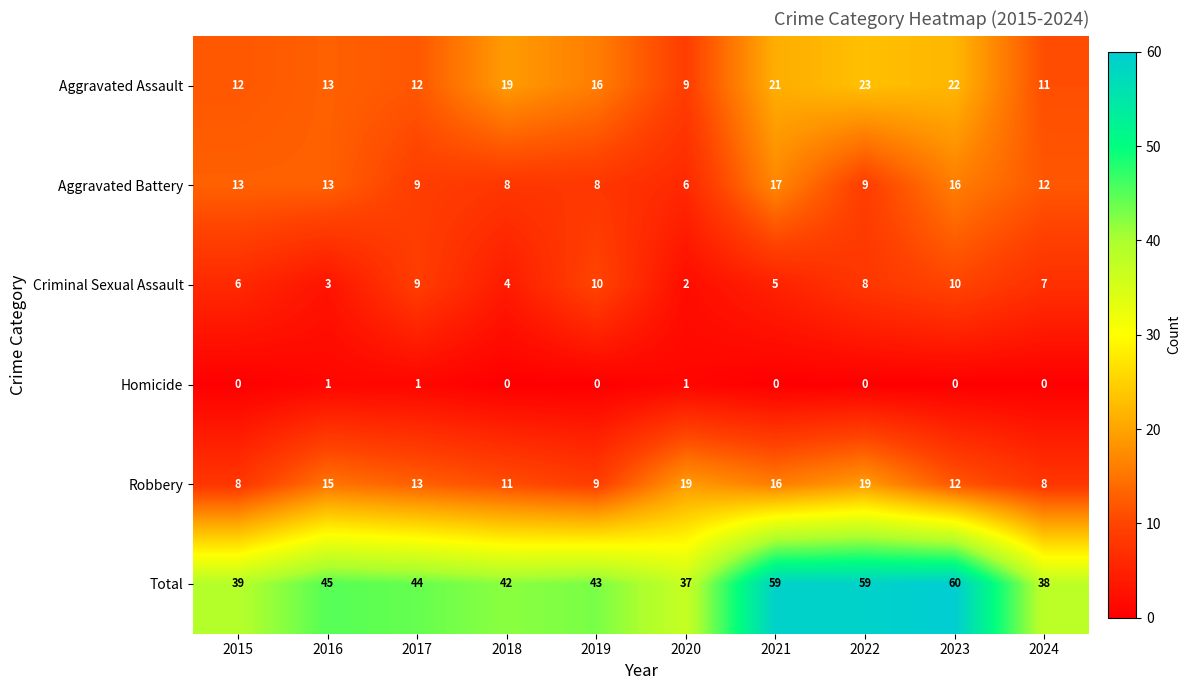

What is the maximum value shown in the chart?

60